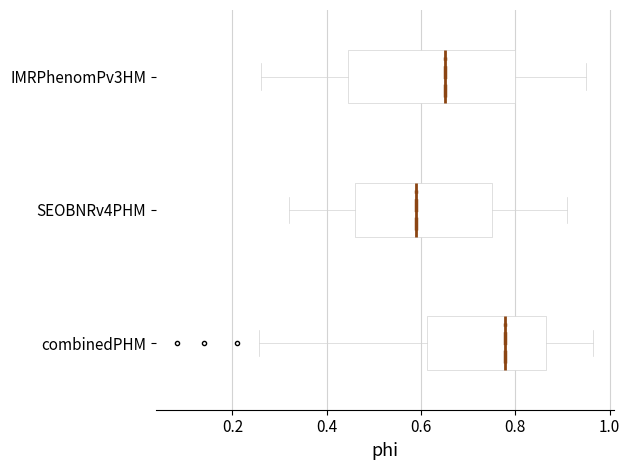

Which box has the furthest to the right median line?

combinedPHM